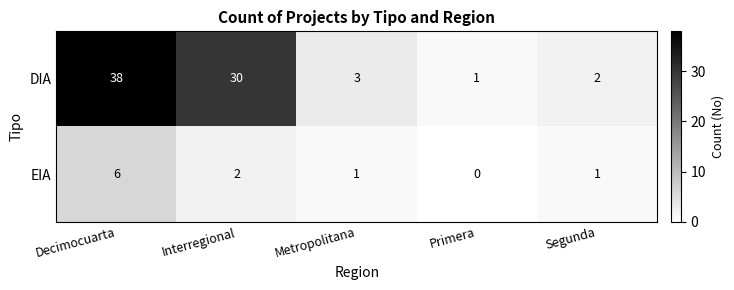

The EIA series shows 0 at Primera. True or false?

True